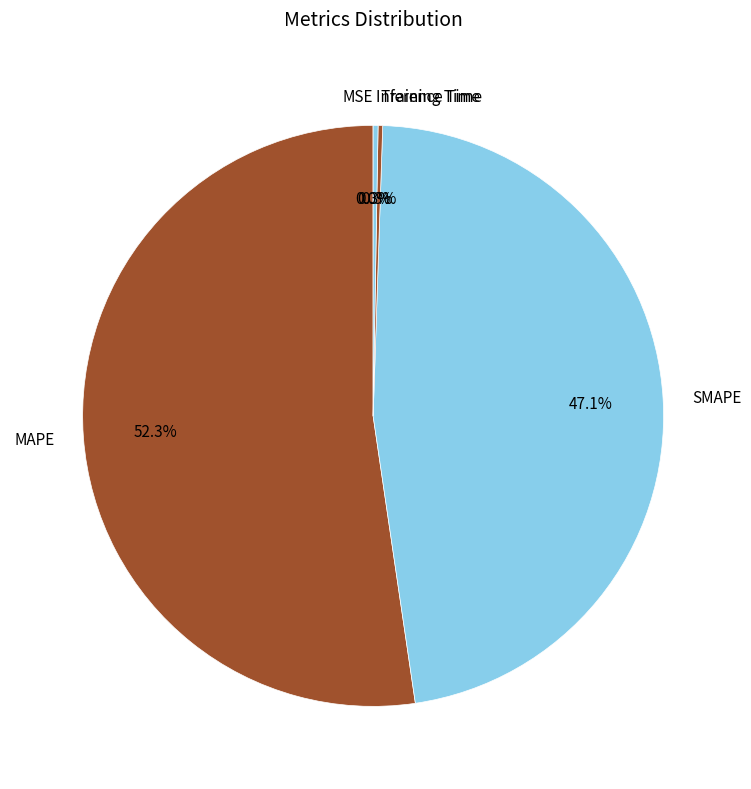

What portion of the pie excludes MAPE?

47.7%